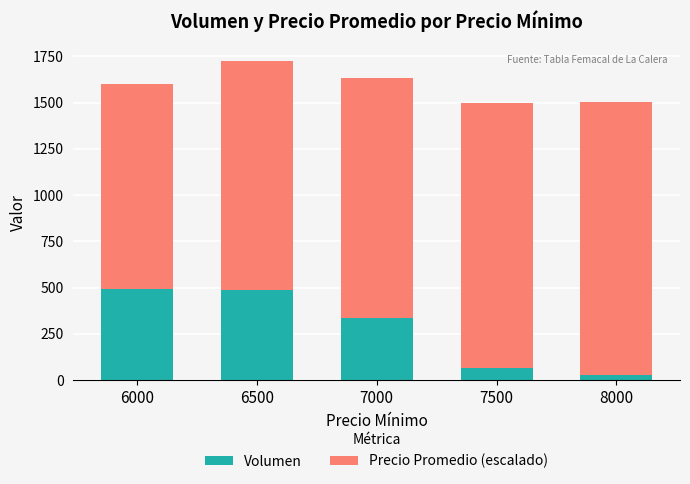

The value of Volumen at 6000 is 731.8. True or false?

False